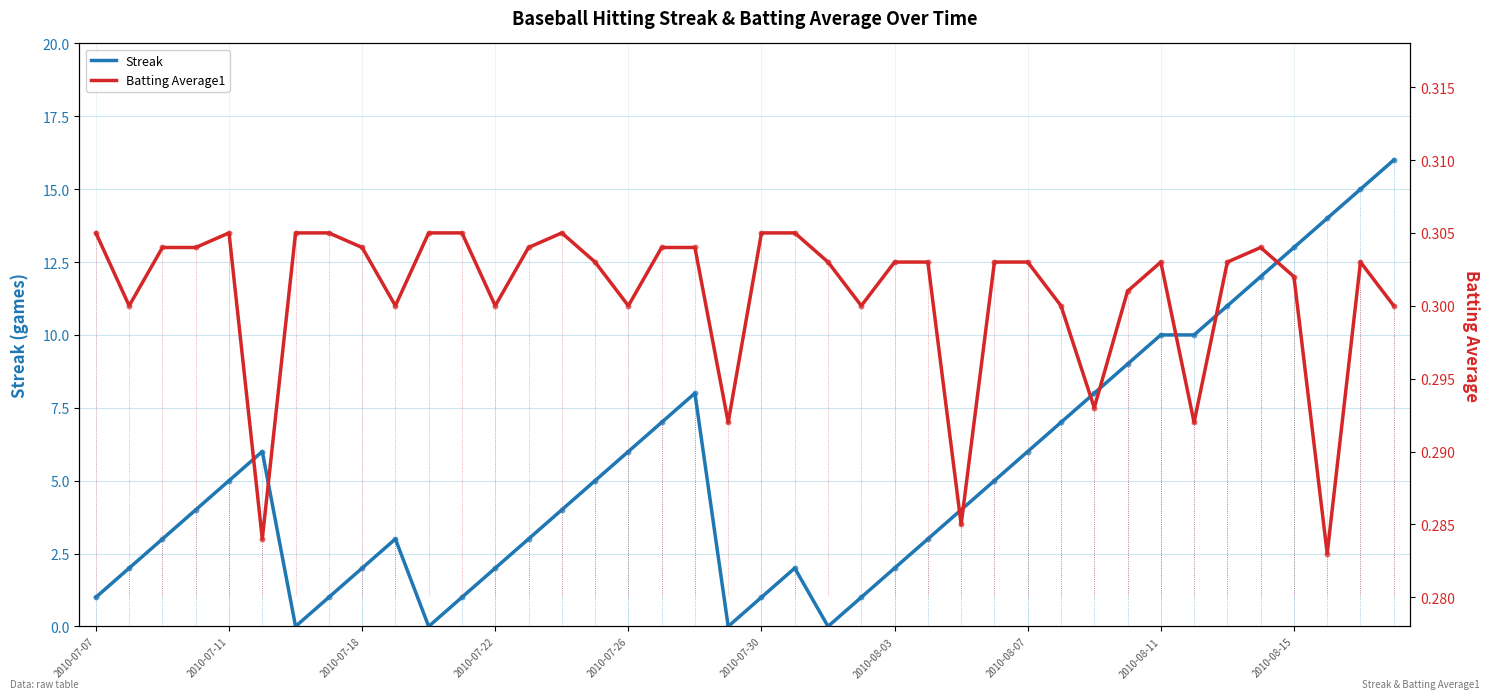

Which series reaches the minimum Y coordinate?

Streak